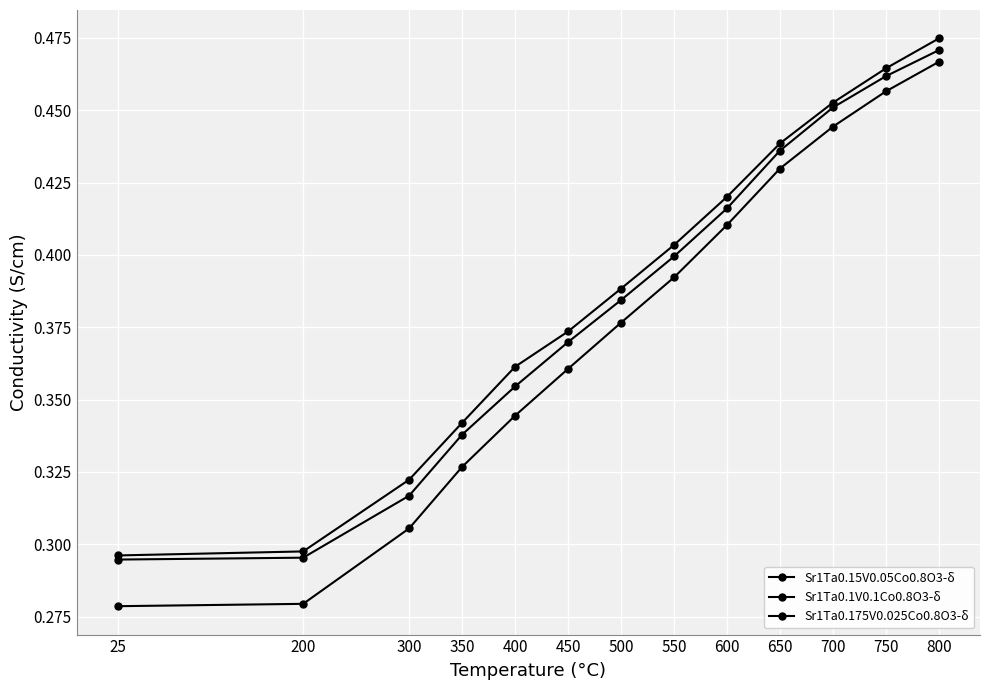

Is this an area chart (filled region under the line)?

No